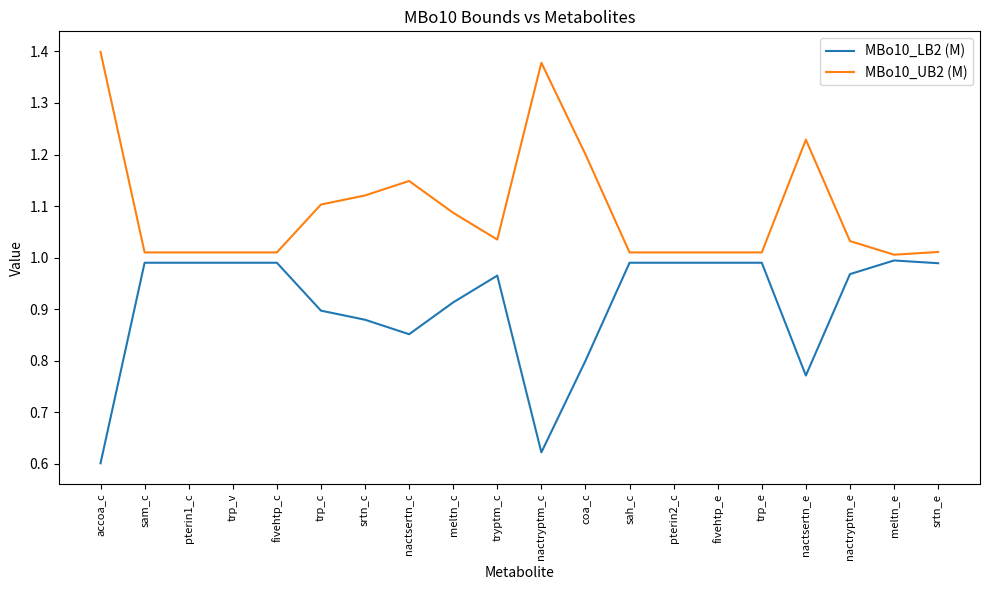

What position from the left is nactsertn_e?

17